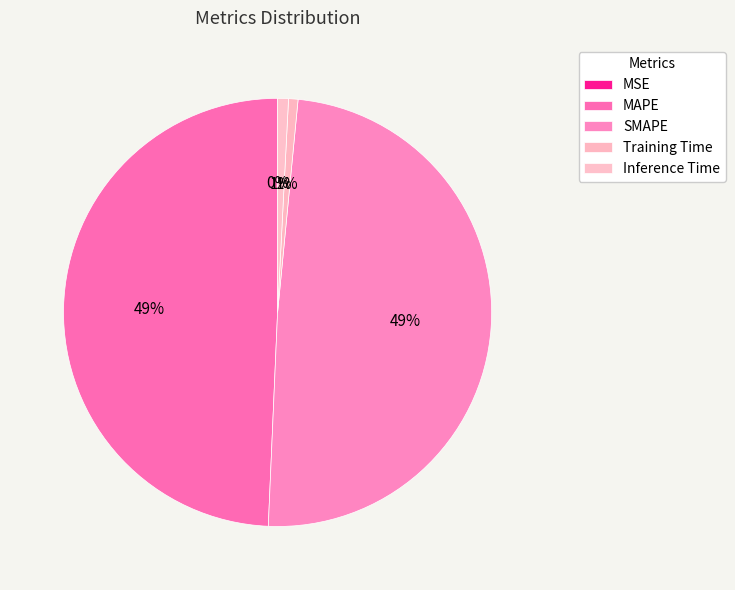

Rank the categories by value from highest to lowest.

MAPE, SMAPE, Inference Time, Training Time, MSE